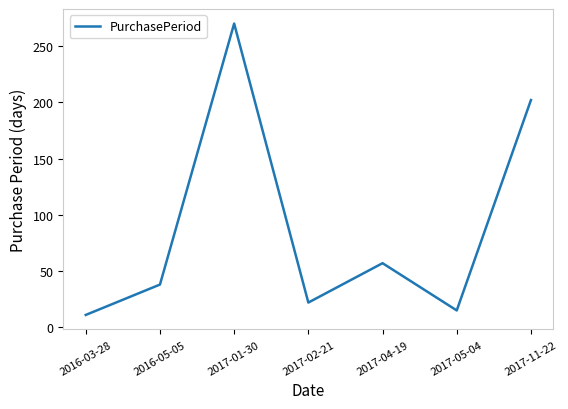

Rank the categories by value from highest to lowest.

2017-01-30, 2017-11-22, 2017-04-19, 2016-05-05, 2017-02-21, 2017-05-04, 2016-03-28